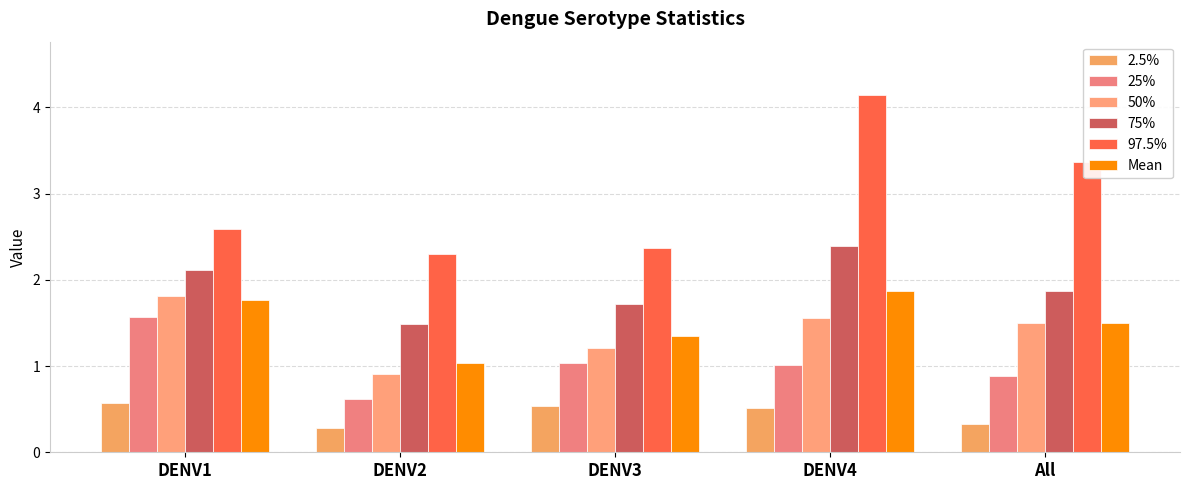

Which series has the largest total across all categories?

97.5%